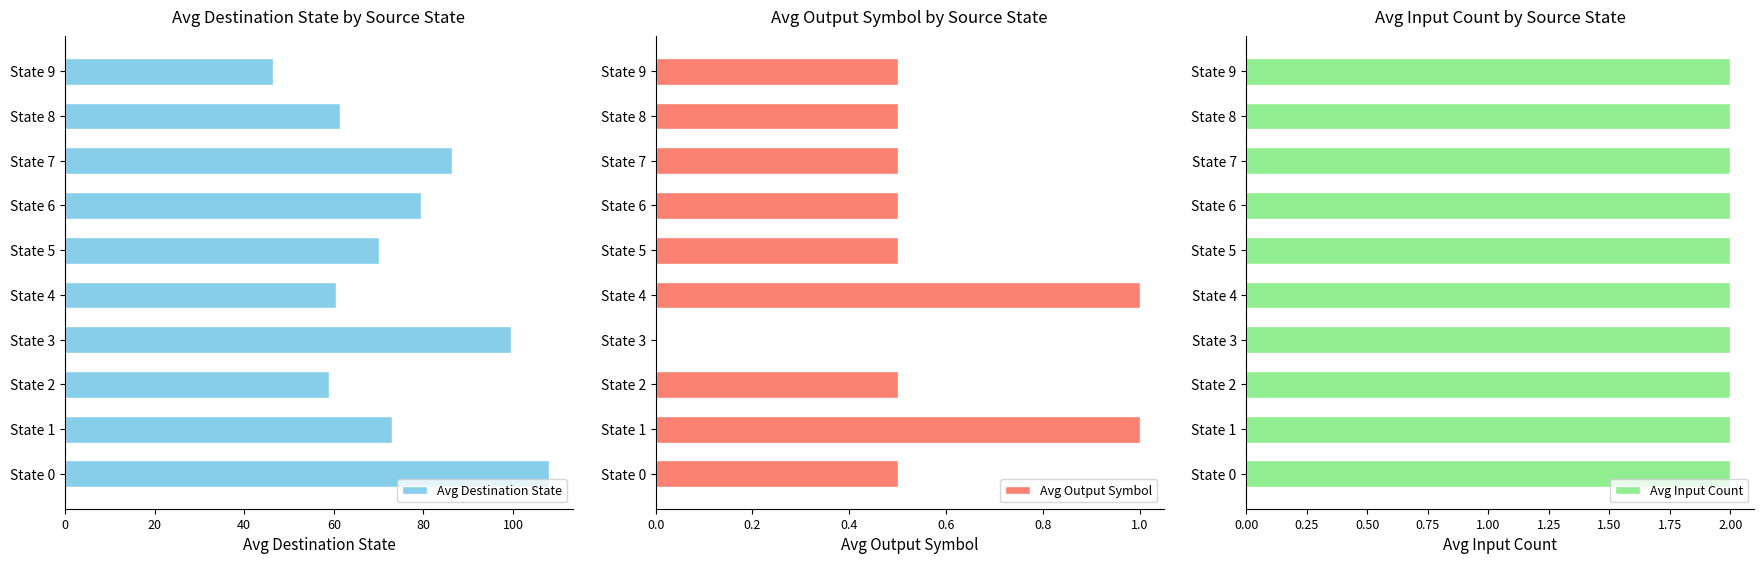

How many data points does each series have?

10